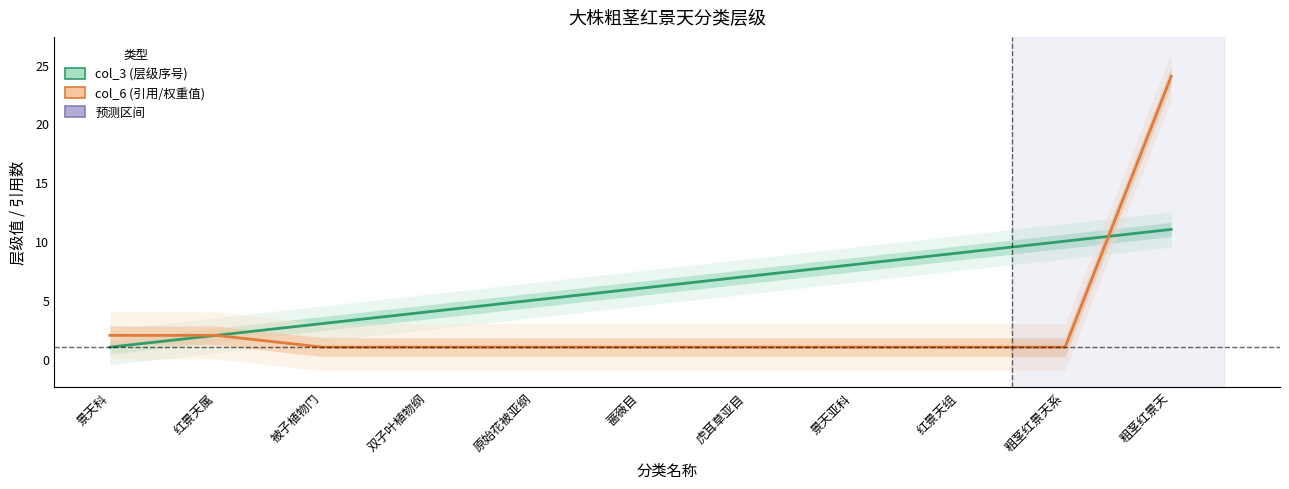

Where do col_3 (层级序号) and col_6 (引用/权重值) first cross each other?

粗茎红景天系 and 粗茎红景天